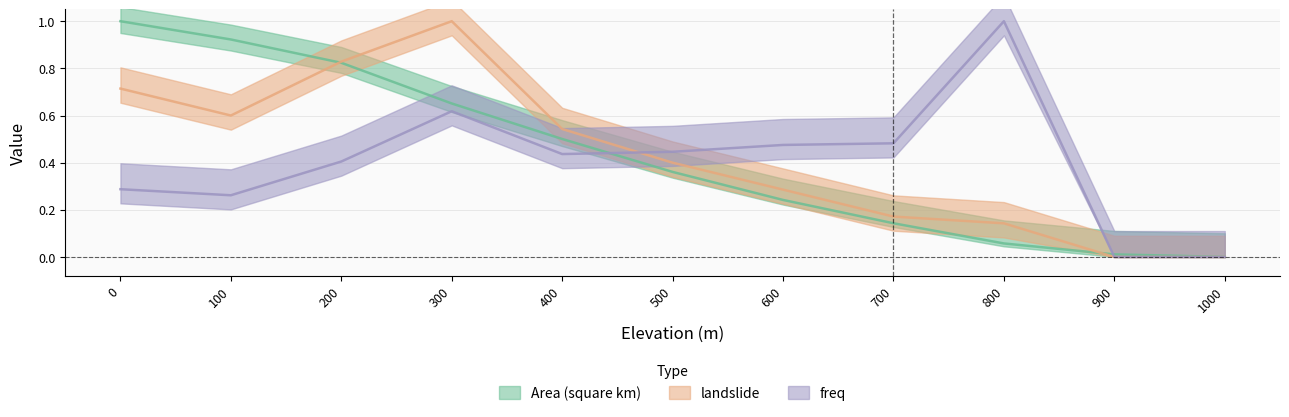

Rank the series by their maximum value, from lowest to highest.

Area (square km), landslide, freq